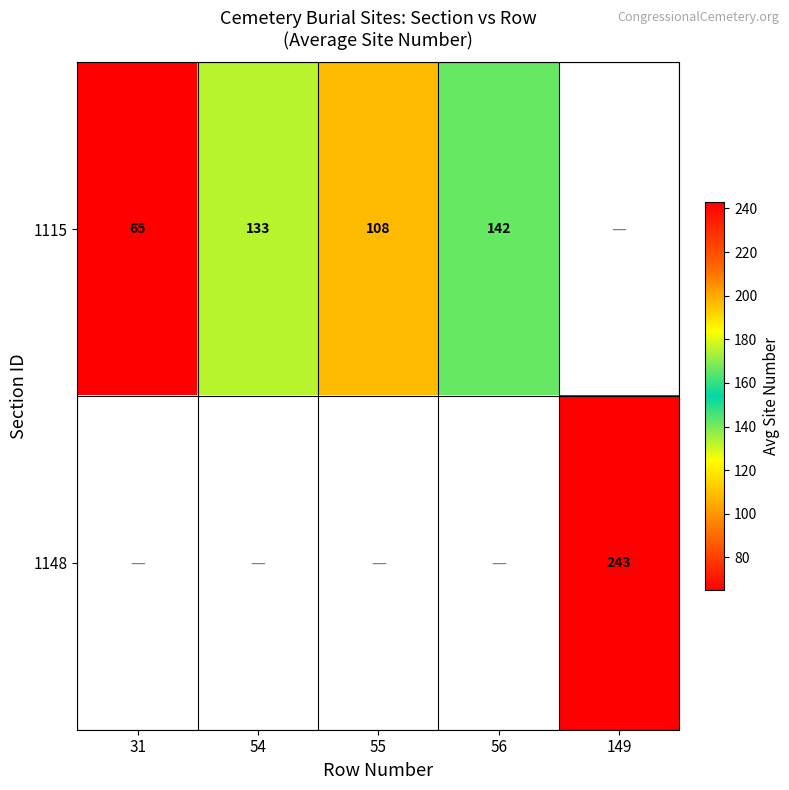

True or false: 1115 has a value of 133 at 54.

True